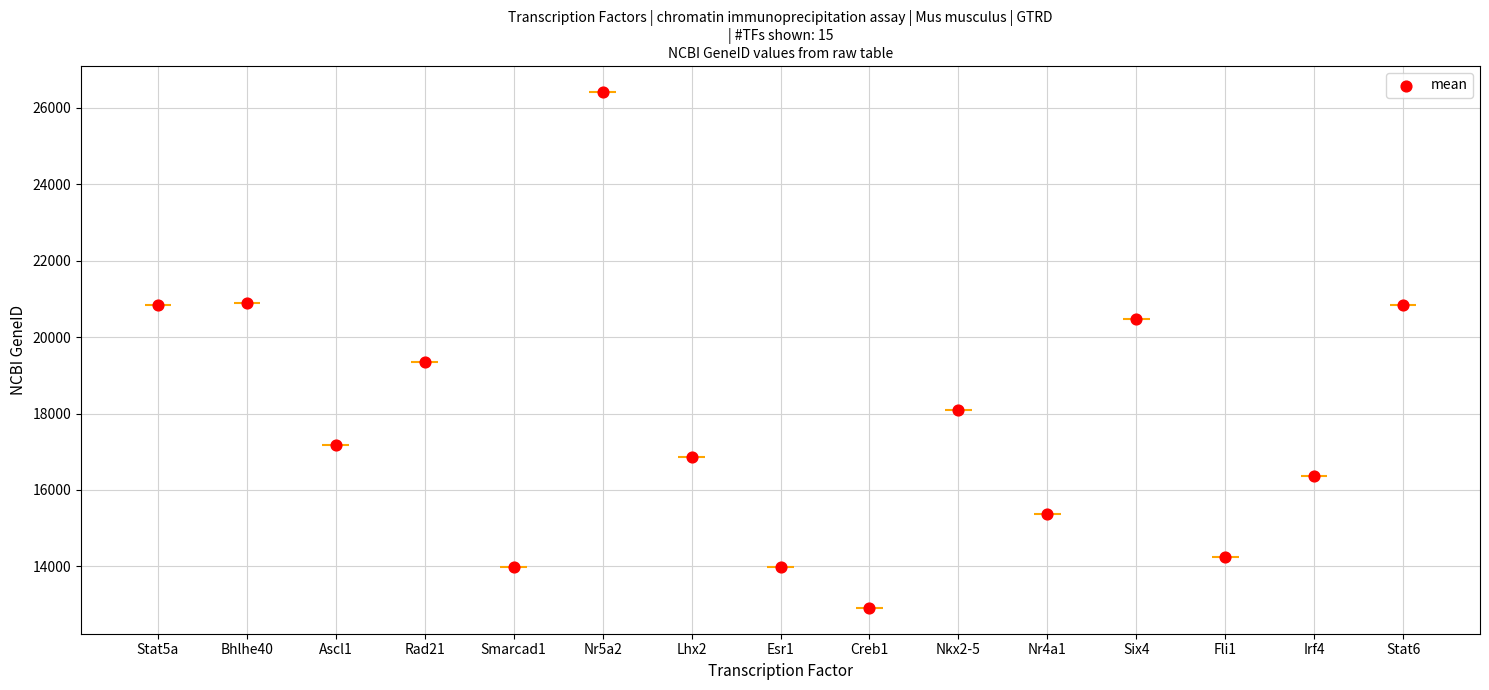

What is the change in value from Creb1 to Stat6?

+7940